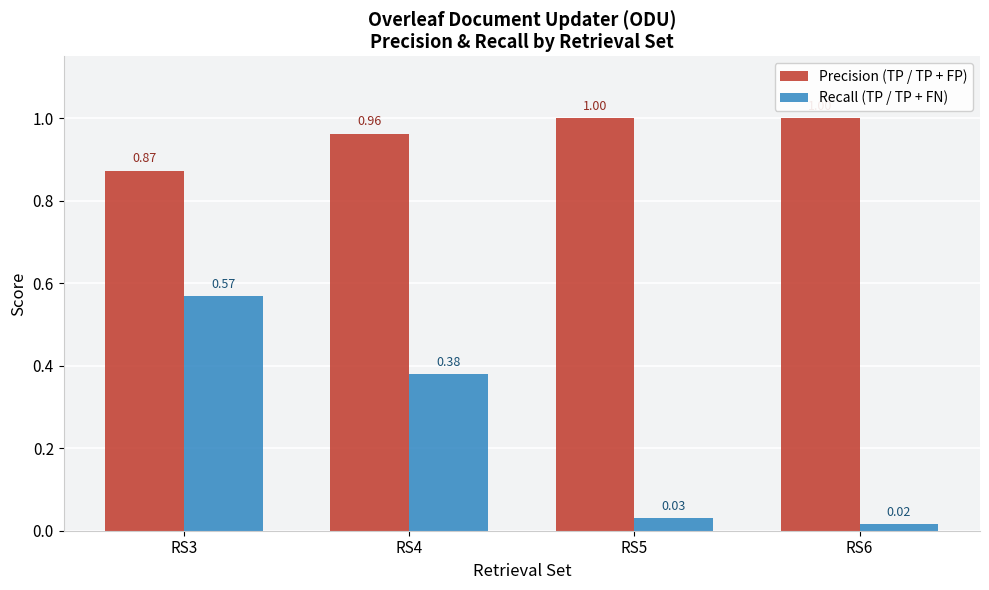

At how many categories does at least one series exceed 0?

4